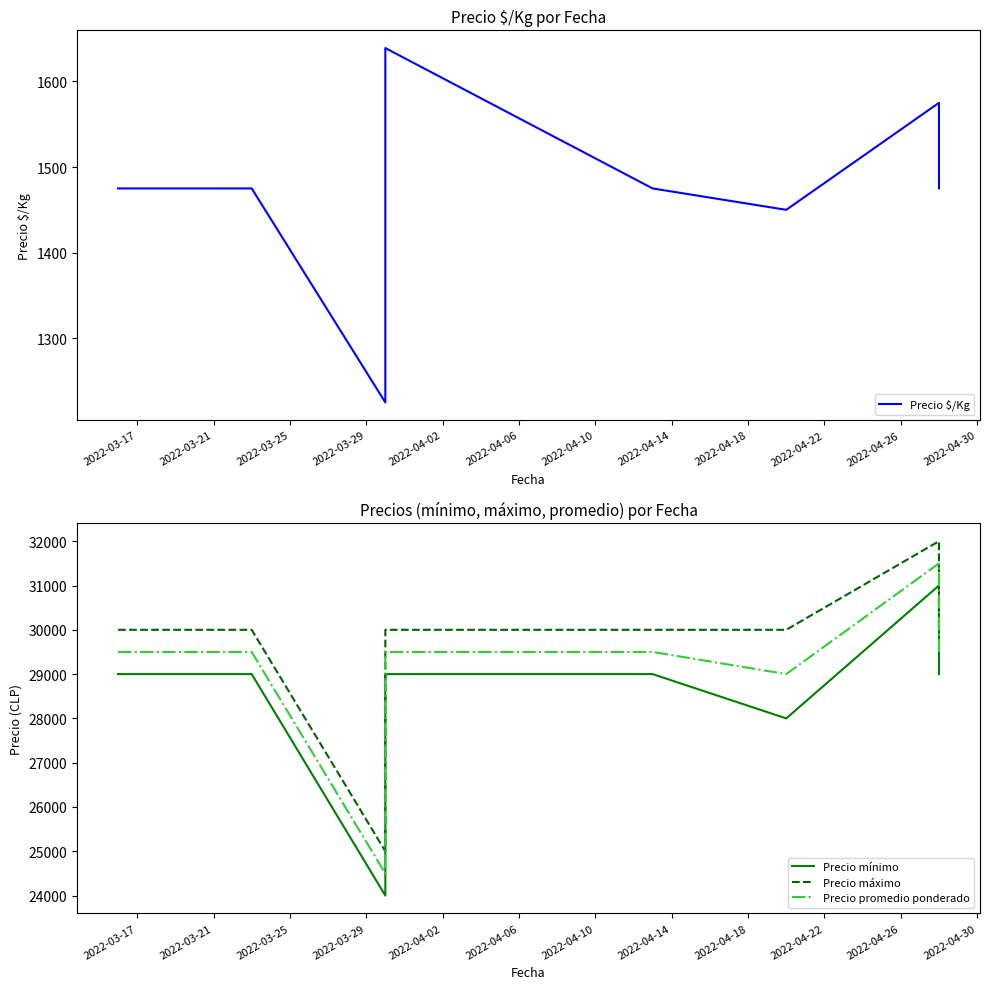

What is the maximum value for Precio máximo?

32000